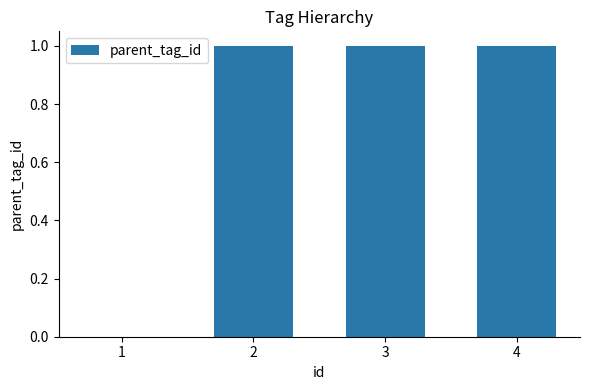

The value at 4 is 0. True or false?

False